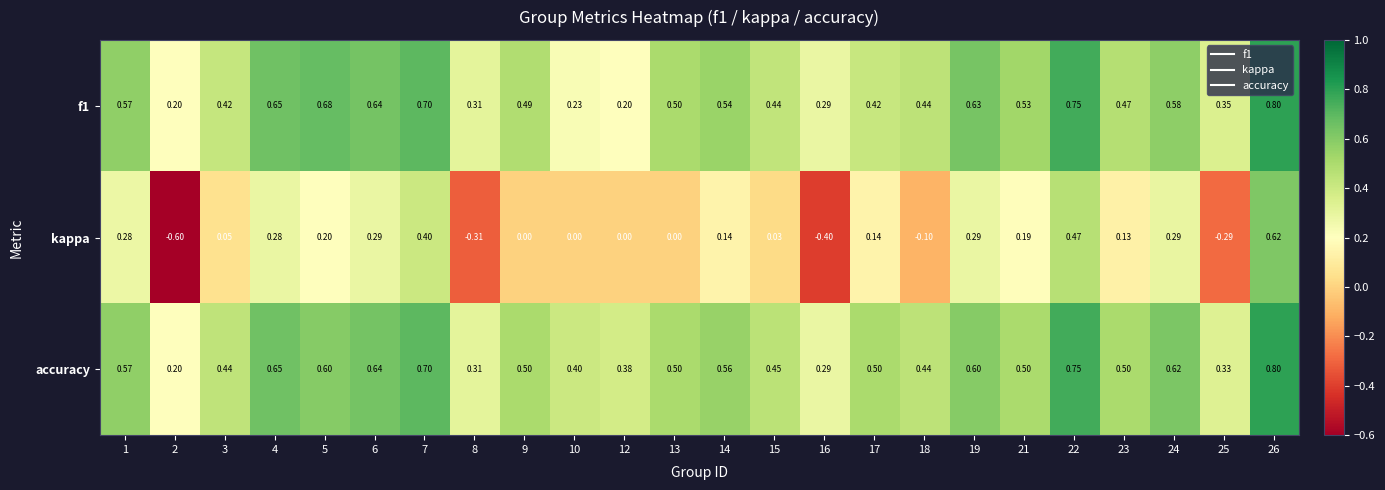

Which series has the largest total across all categories?

accuracy